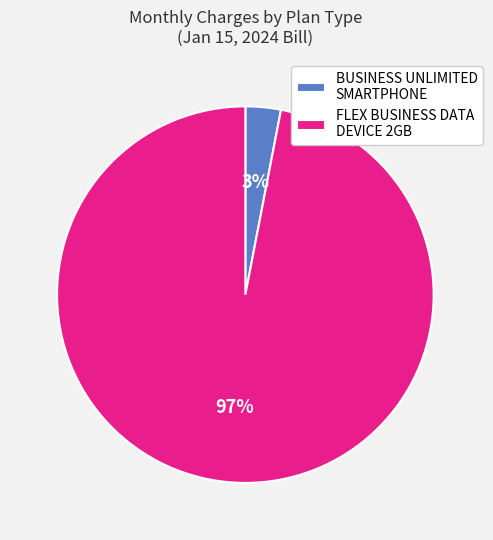

Rank the categories by value from highest to lowest.

FLEX BUSINESS DATA DEVICE 2GB, BUSINESS UNLIMITED SMARTPHONE